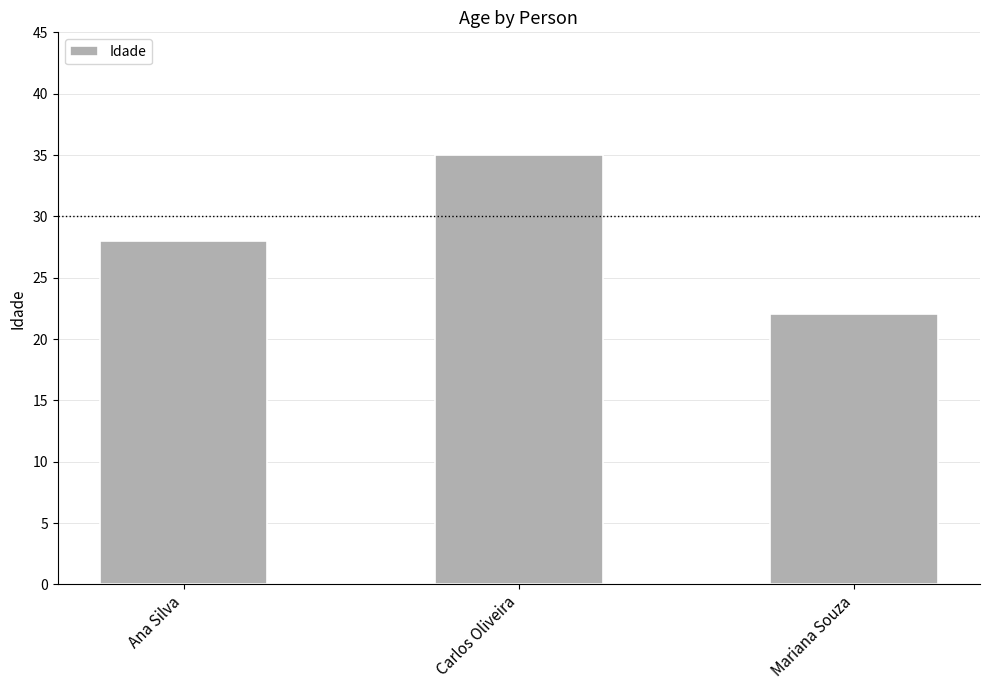

List the labels in order of value, largest first.

Carlos Oliveira, Ana Silva, Mariana Souza